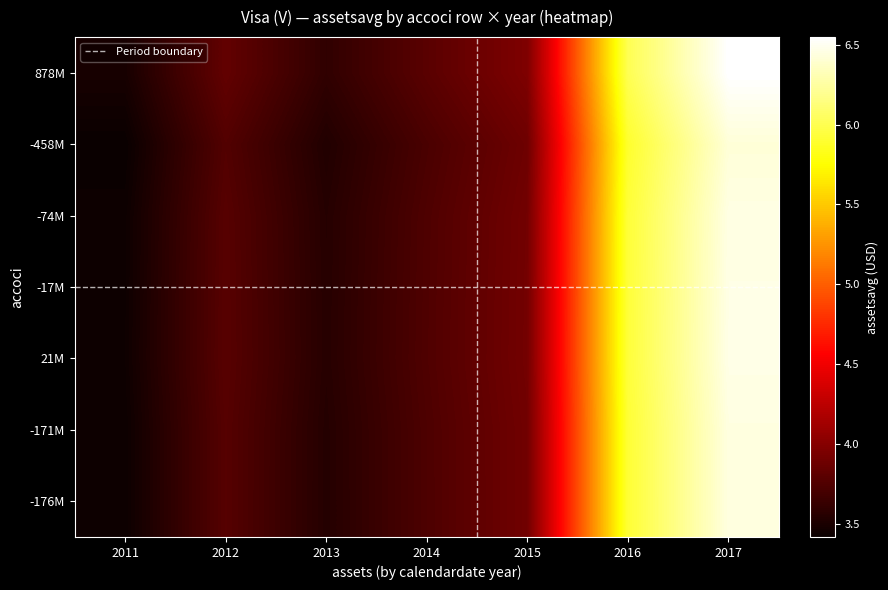

Reading left to right, transcribe all the data shown in this chart.

-176000000: 34315422929.8	37744022860.7	35447733641.5	37341816919.7	39027441322.1	59147712480.0	64476130801.6
-171000000: 34172697169.6	37587036762.4	35300298339.9	37186503688.7	38865117190.4	58901703499.0	64207959699.6
21000000: 34415128514.1	37853690454.1	35550729224.6	37450315878.9	39140837967.3	59319569817.7	64663470188.4
-17000000: 34395895964.8	37832536299.0	35530862056.3	37429387145.7	39118964502.7	59286419671.4	64627333657.0
-74000000: 34317953528.4	37746806302.1	35450347742.6	37344570700.4	39030319409.5	59152074341.3	64480885608.4
-458000000: 34367047140.9	37800805066.4	35501061303.8	37397994045.8	39086154305.9	59236694451.8	64573128859.8
878000000: 34848873111.5	38330772320.0	35998786151.9	37922313889.3	39634142154.7	60067192855.7	65478444069.3